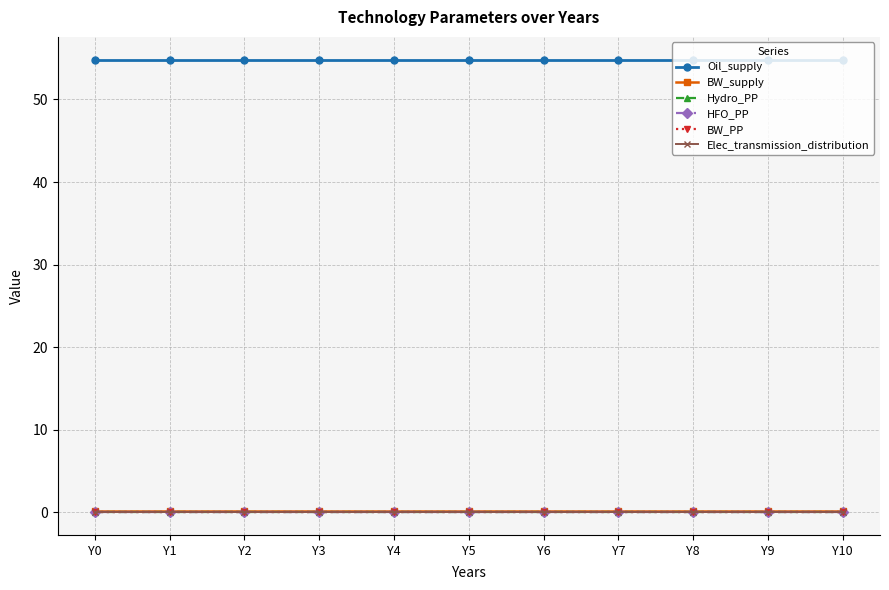

Which category has the lowest value in the HFO_PP series?

Y0